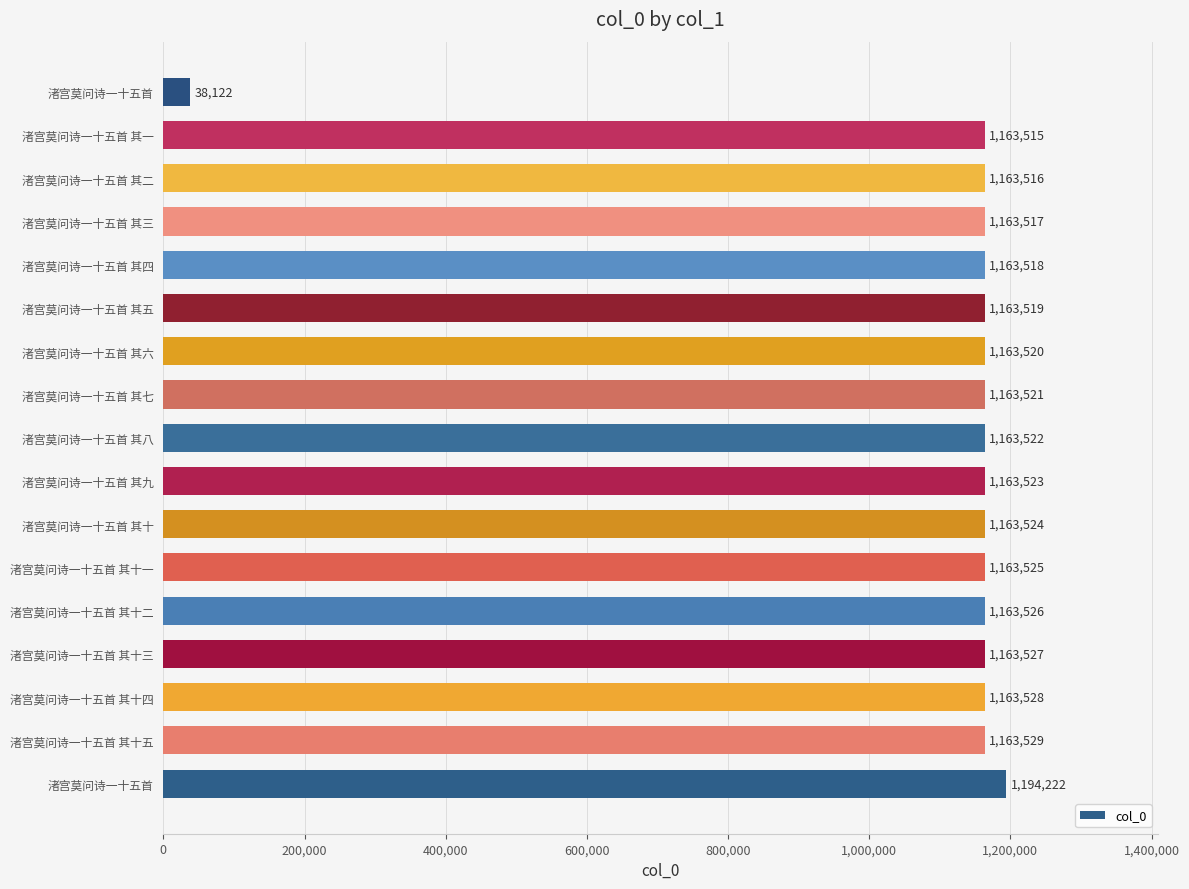

What is the minimum value shown in the chart?

38122